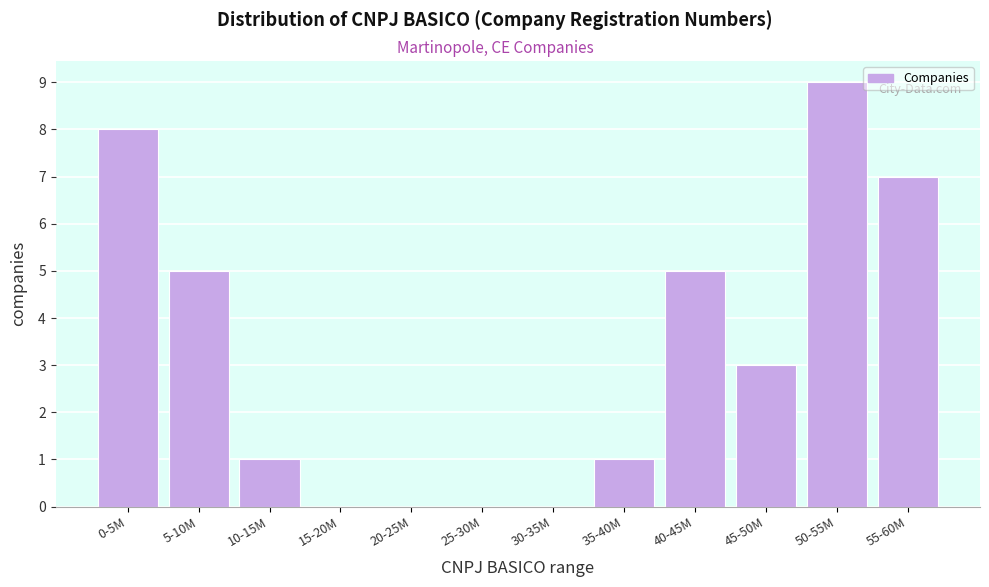

Reading right to left, list all the values displayed in this chart.

55-60M=7	50-55M=9	45-50M=3	40-45M=5	35-40M=1	30-35M=0	25-30M=0	20-25M=0	15-20M=0	10-15M=1	5-10M=5	0-5M=8